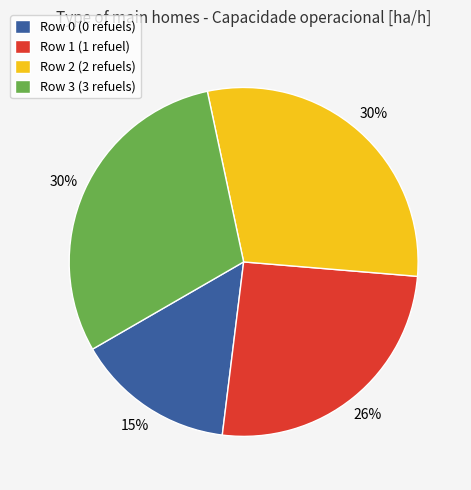

True or false: Row 1 (1 refuel) accounts for 12% of the total.

False